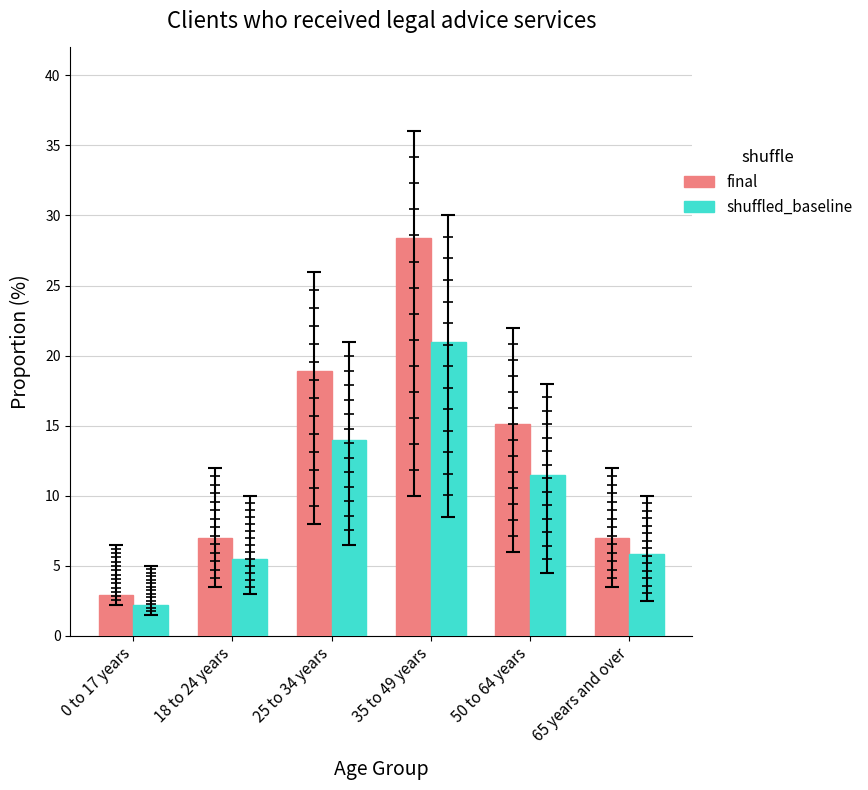

What is the difference between the final values at 50 to 64 years and 25 to 34 years?

3.8